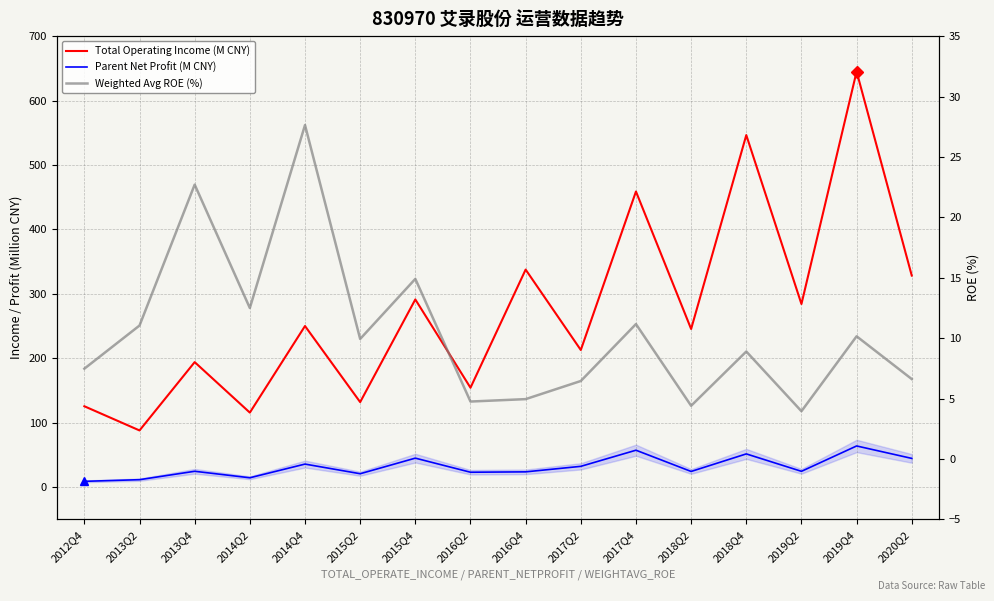

Reading left to right, extract all data points from this chart.

Total Operating Income (M CNY): 2012Q4=125.7	2013Q2=88.2	2013Q4=194.2	2014Q2=115.8	2014Q4=250.2	2015Q2=132.1	2015Q4=291.4	2016Q2=154.4	2016Q4=337.7	2017Q2=213.0	2017Q4=458.9	2018Q2=245.6	2018Q4=546.4	2019Q2=284.3	2019Q4=645.0	2020Q2=328.4
Parent Net Profit (M CNY): 2012Q4=9.2	2013Q2=11.8	2013Q4=24.8	2014Q2=14.7	2014Q4=36.0	2015Q2=21.0	2015Q4=45.2	2016Q2=23.3	2016Q4=23.9	2017Q2=32.5	2017Q4=57.5	2018Q2=24.5	2018Q4=51.8	2019Q2=24.7	2019Q4=64.1	2020Q2=44.8
Weighted Avg ROE (%): 2012Q4=7.5	2013Q2=11.1	2013Q4=22.7	2014Q2=12.5	2014Q4=27.6	2015Q2=9.9	2015Q4=14.9	2016Q2=4.8	2016Q4=5.0	2017Q2=6.5	2017Q4=11.2	2018Q2=4.4	2018Q4=8.9	2019Q2=4.0	2019Q4=10.2	2020Q2=6.6